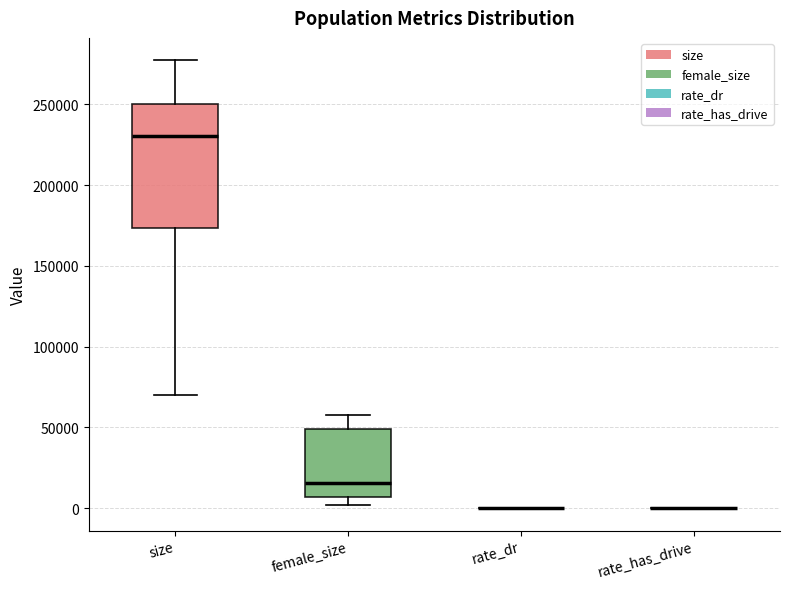

Reading left to right, transcribe this box plot: for each box, give where its median line is, the range the box spans, and where its two whiskers end, as read against the y-axis. The values are not printed on the chart, so give them approximately, as read against the axis.

size: median 230000, box 175000 to 250000, whiskers 70000 to 275000
female_size: median 15000, box 5000 to 50000, whiskers 0 to 55000
rate_dr: box collapsed to a line at 0, whiskers 0 to 0
rate_has_drive: box collapsed to a line at 0, whiskers 0 to 0